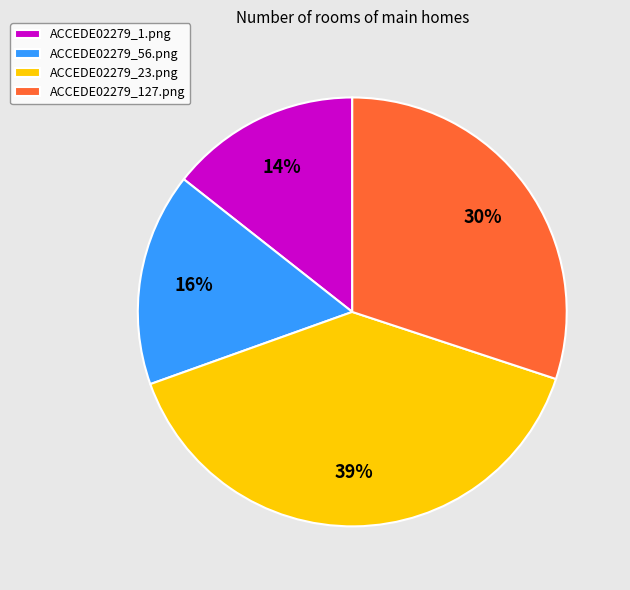

Does ACCEDE02279_56.png account for over 50% of the chart?

No